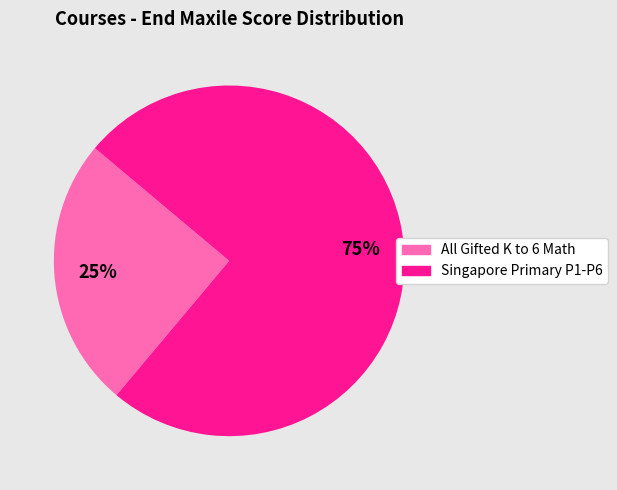

To the nearest percent, what is the difference between the largest and smallest slice percentages?

50%